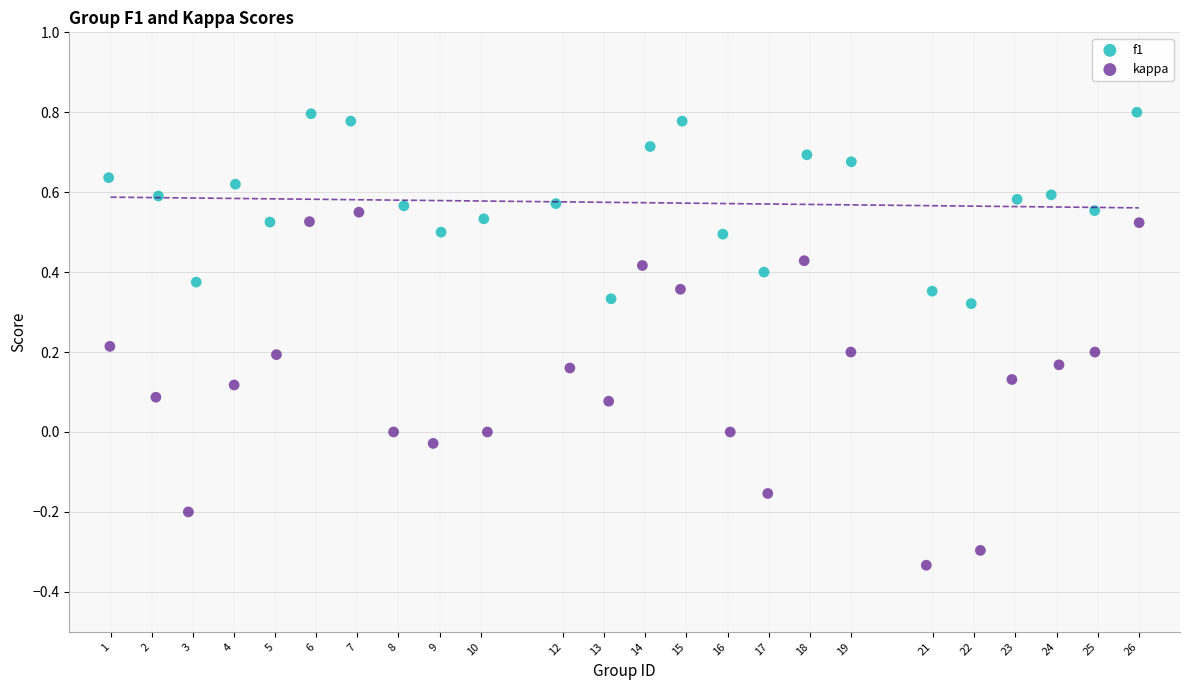

Which series reaches the minimum Y coordinate?

kappa